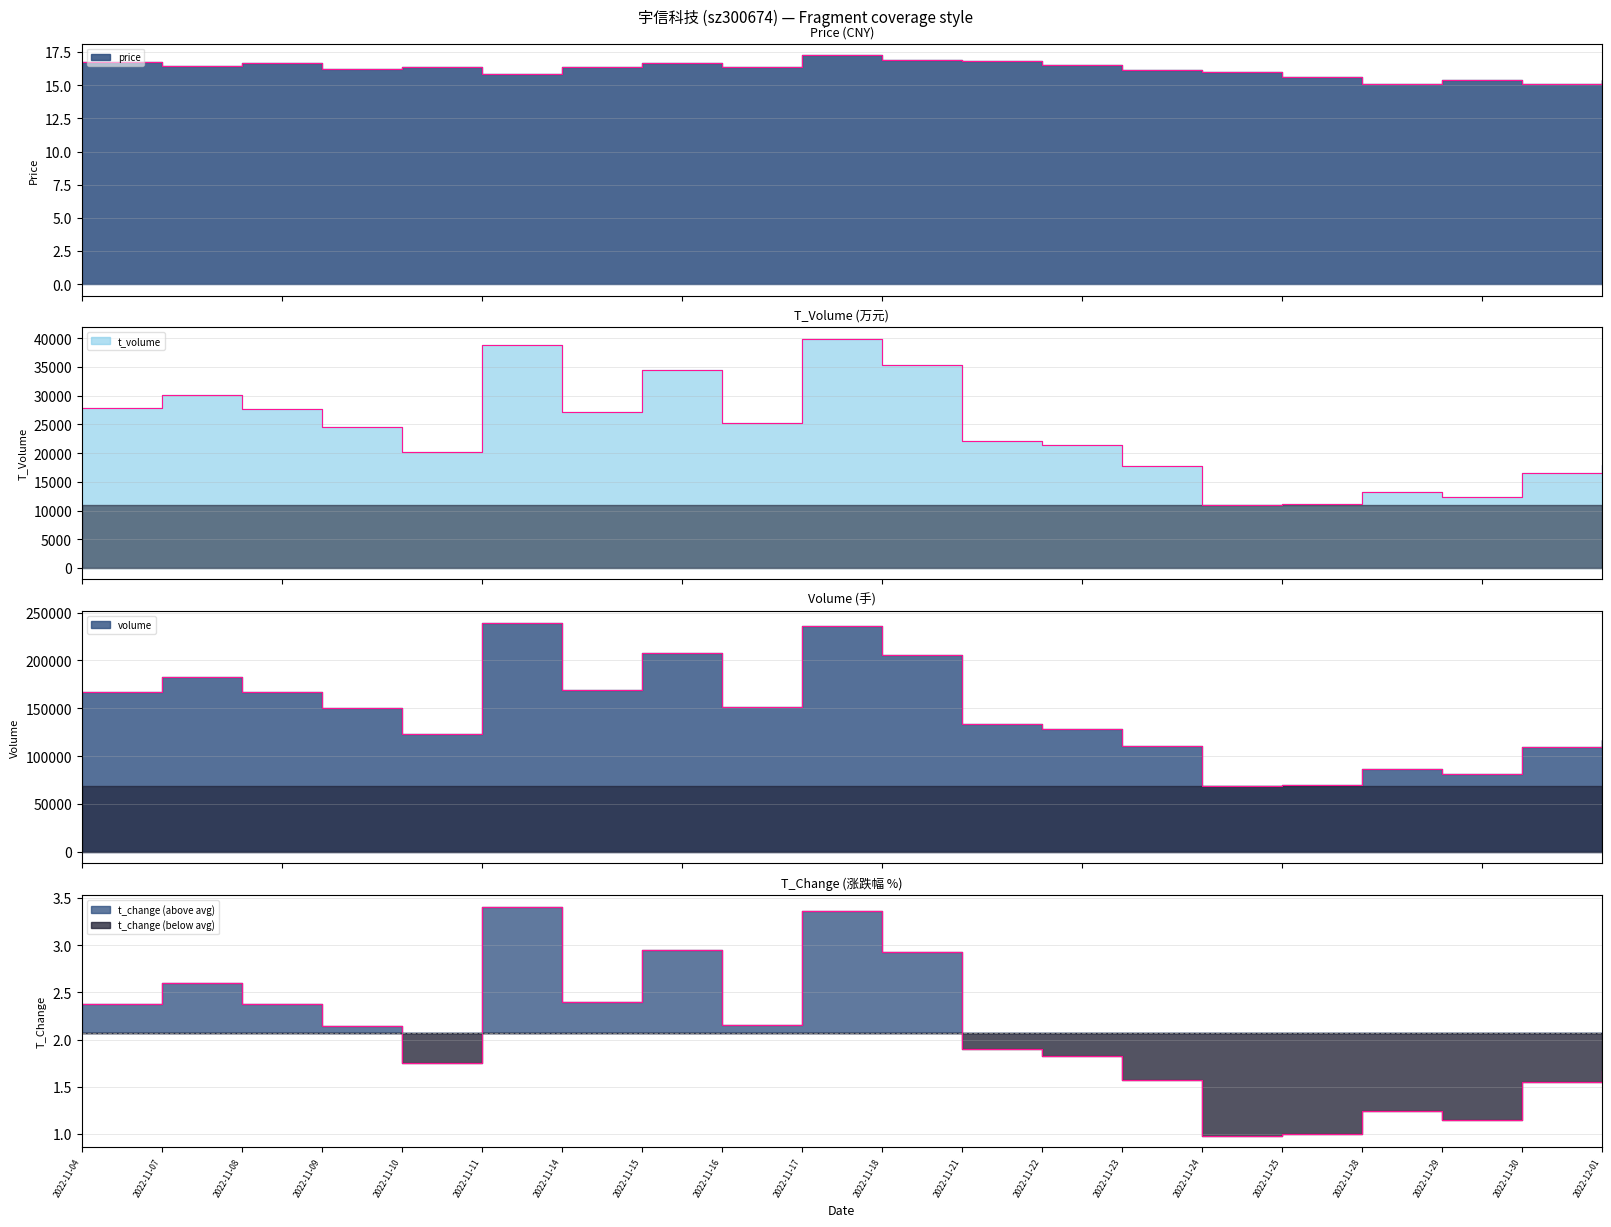

True or false: t_volume and price intersect in this chart.

False